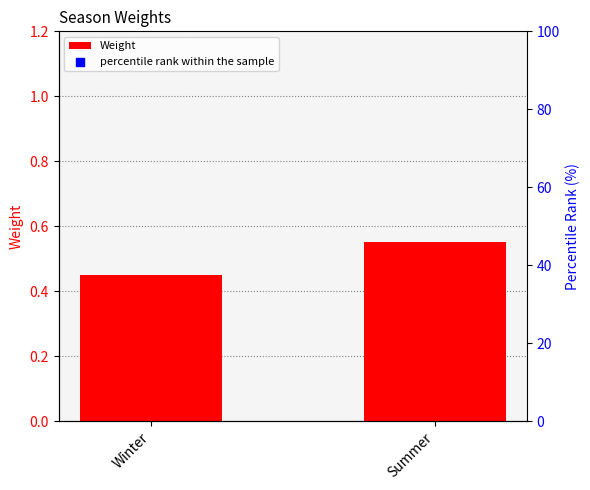

Which series reaches the maximum Y coordinate?

percentile rank within the sample